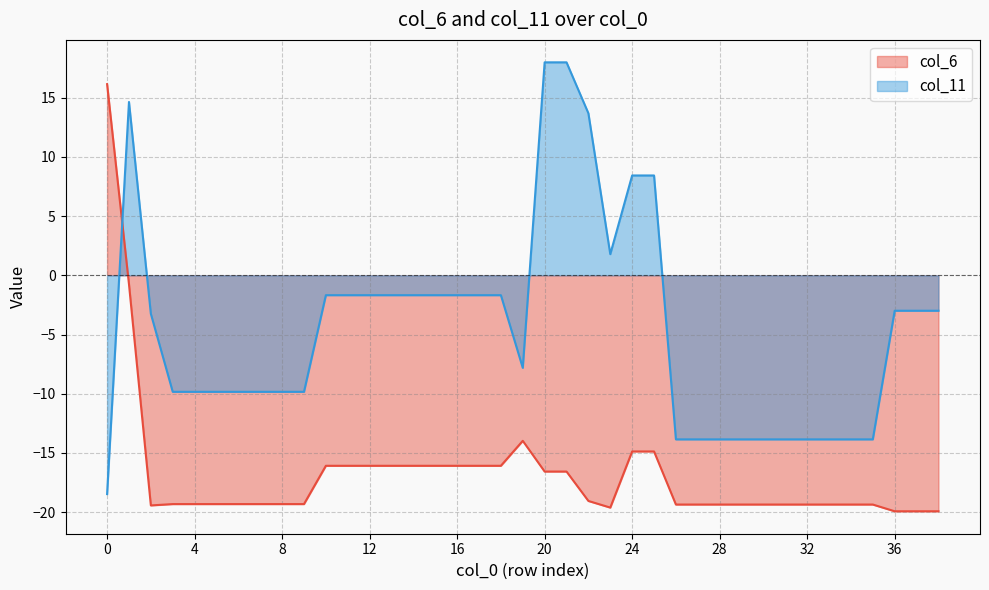

Is the value of col_6 at 23 greater than the value of col_11 at 29?

No